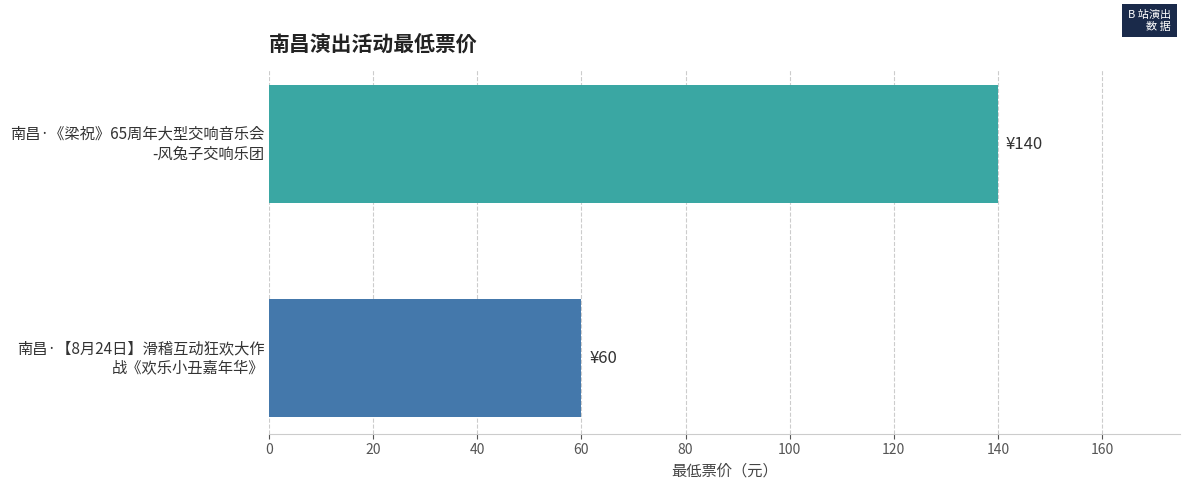

What is the difference between the maximum and minimum values?

80